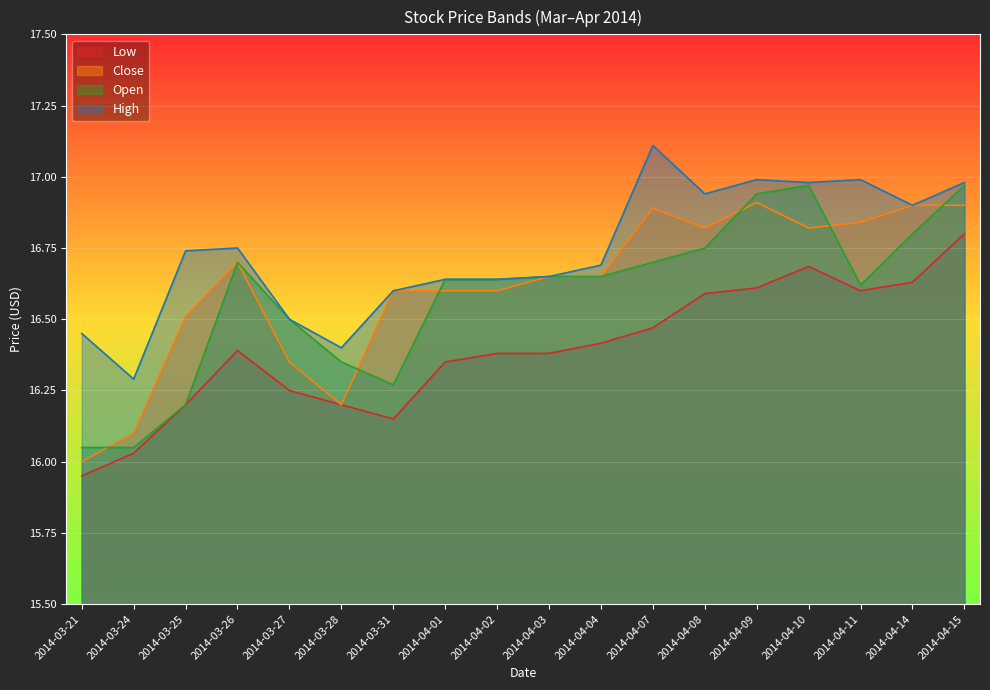

True or false: Close and High cross at least once.

False